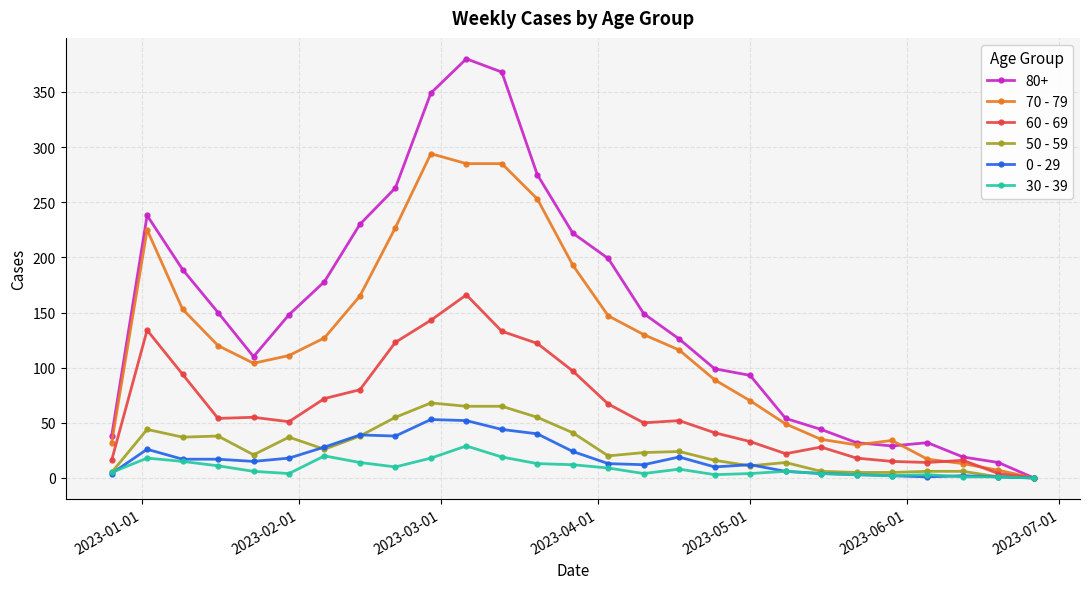

What is the sum of all 30 - 39 values?

242